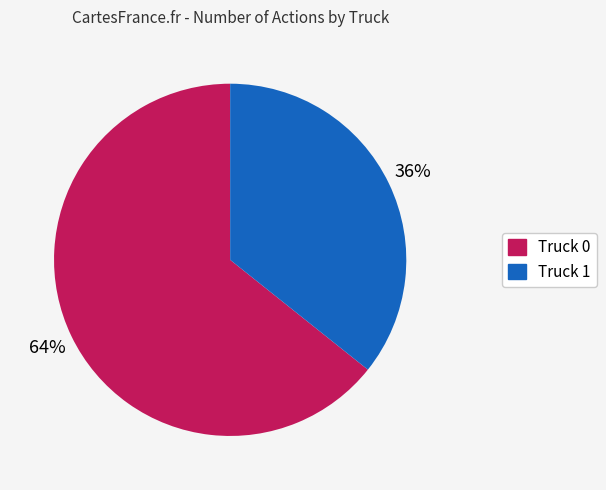

How many segments does this pie chart have?

2